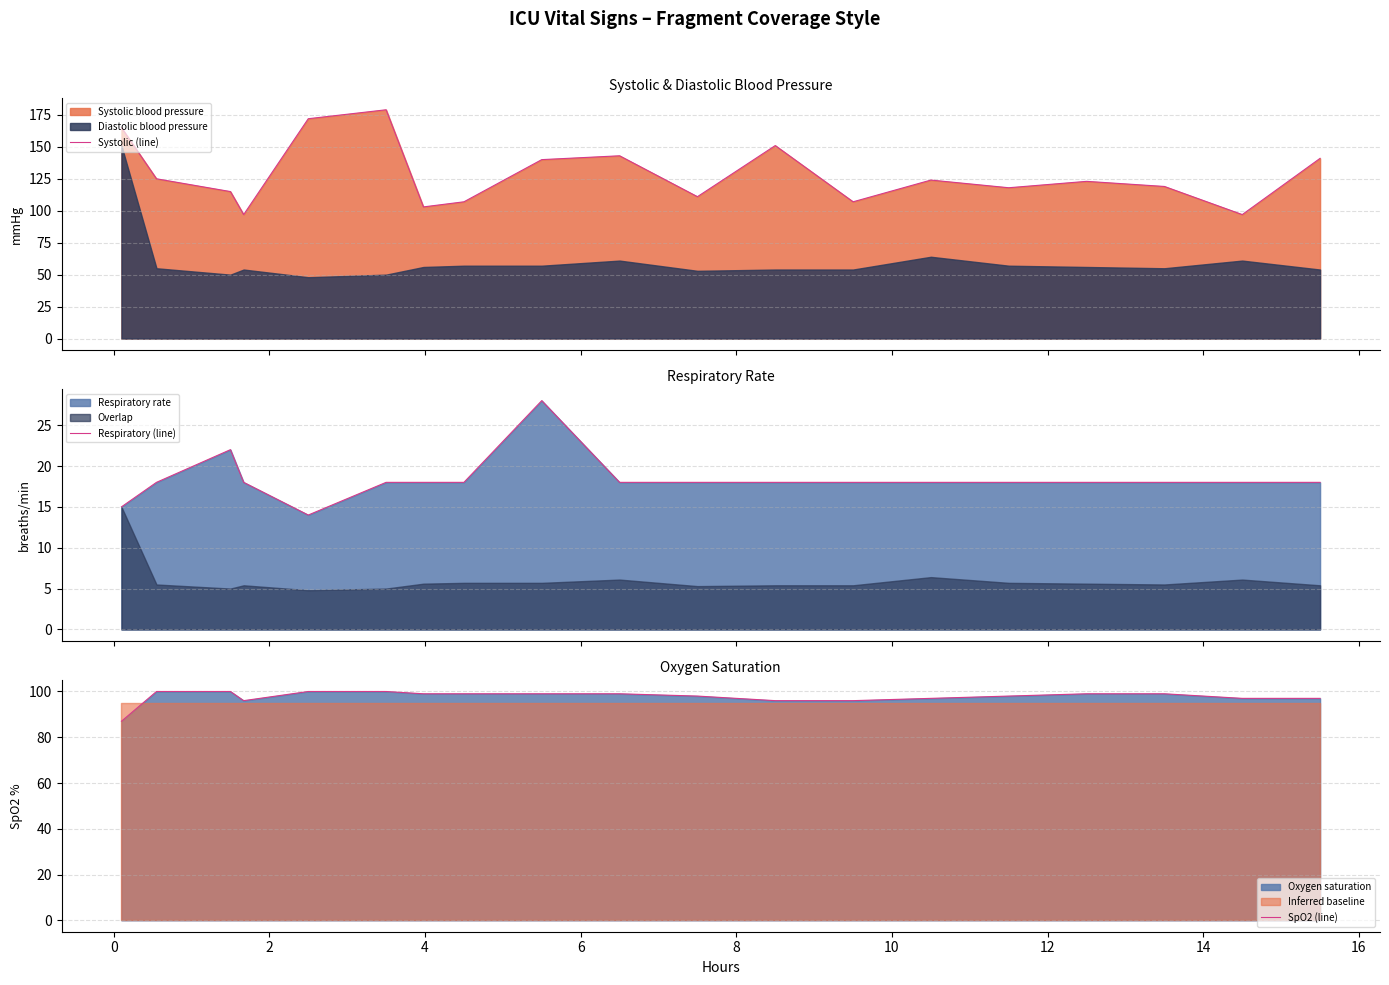

What is the highest value of the Systolic (line) series?

179